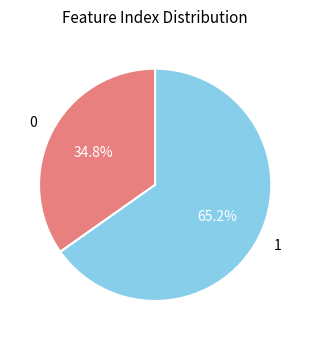

Does any single category account for the majority?

Yes